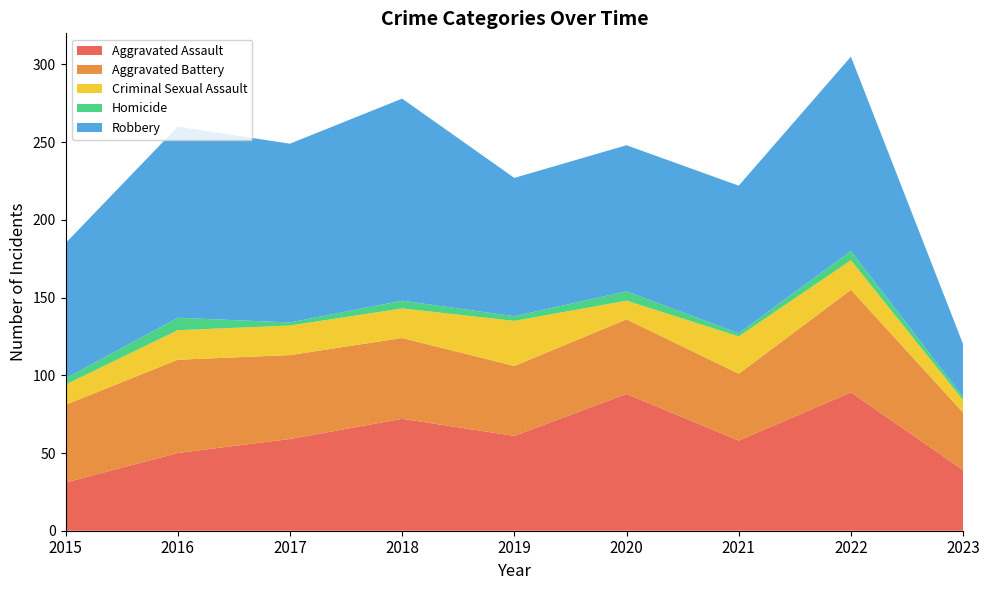

Reading left to right, what are all the values shown in this chart?

Aggravated Assault: 31	50	59	72	61	88	58	89	39
Aggravated Battery: 50	60	54	52	45	48	43	66	37
Criminal Sexual Assault: 13	19	19	19	29	12	24	19	8
Homicide: 4	8	2	5	3	6	2	6	2
Robbery: 87	123	115	130	89	94	95	125	34